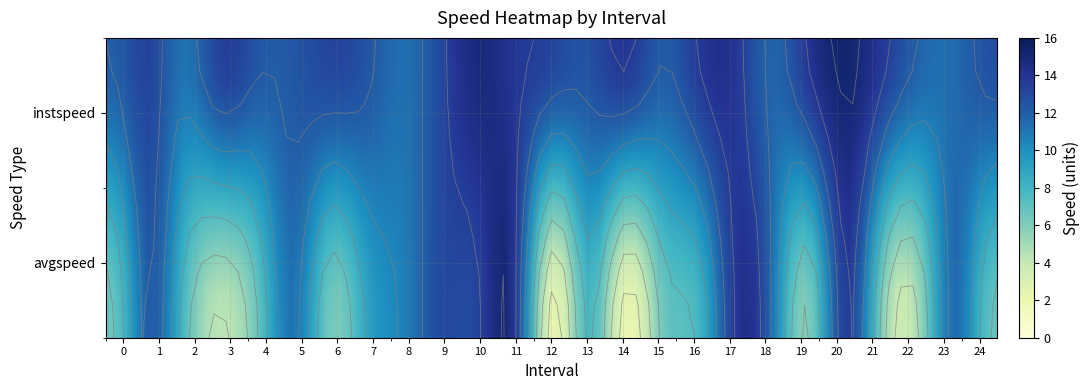

The value of instspeed at 0 is 2.7. True or false?

False